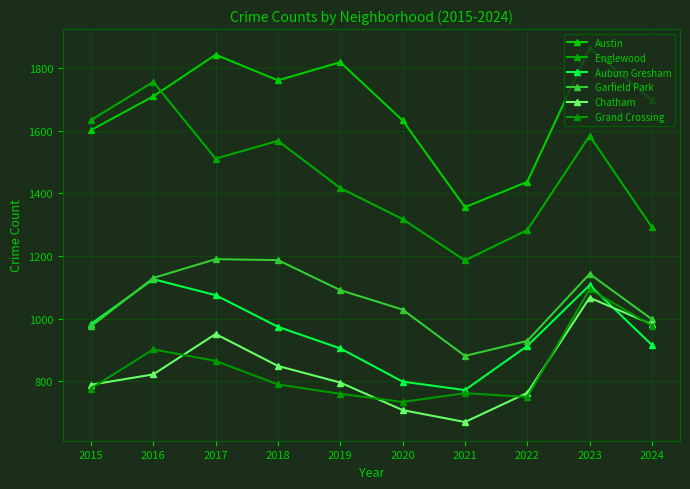

Reading right to left, transcribe all the data shown in this chart.

Austin: 1697	1865	1437	1356	1633	1819	1761	1843	1710	1602
Englewood: 1292	1584	1283	1186	1318	1417	1568	1511	1756	1634
Auburn Gresham: 916	1107	913	772	799	905	974	1075	1126	983
Garfield Park: 998	1143	929	881	1029	1091	1187	1190	1130	975
Chatham: 982	1067	763	670	708	796	849	951	822	789
Grand Crossing: 978	1094	750	762	734	760	790	865	902	777